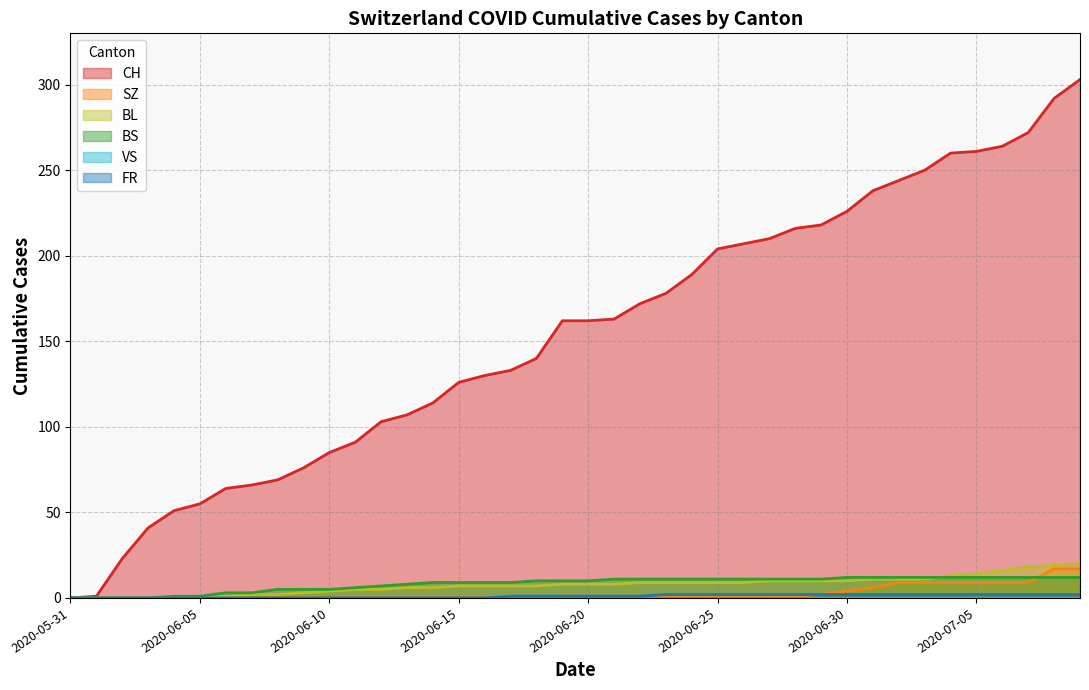

Which series has the largest range (max minus min)?

CH